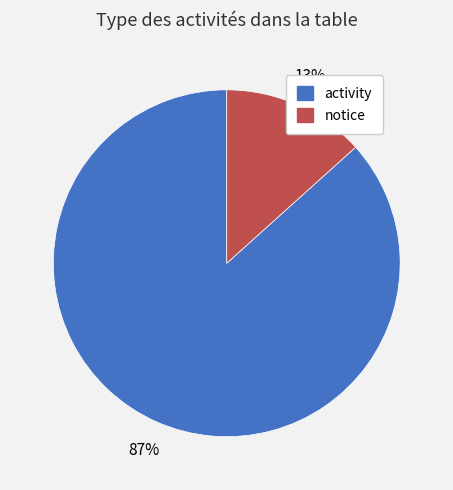

What is the smallest slice in the pie chart?

notice